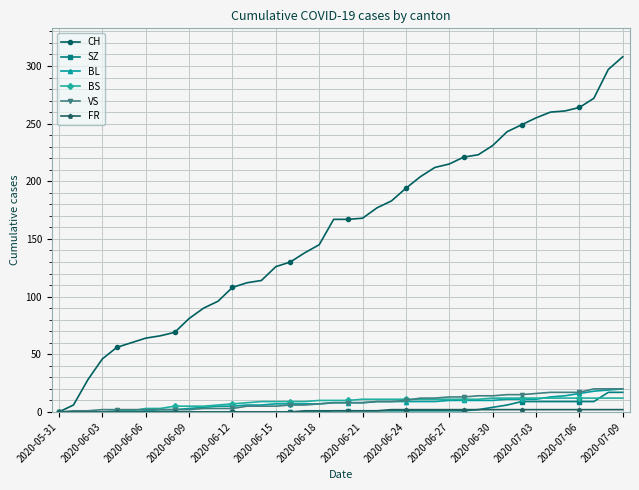

Which series has the largest total across all categories?

CH